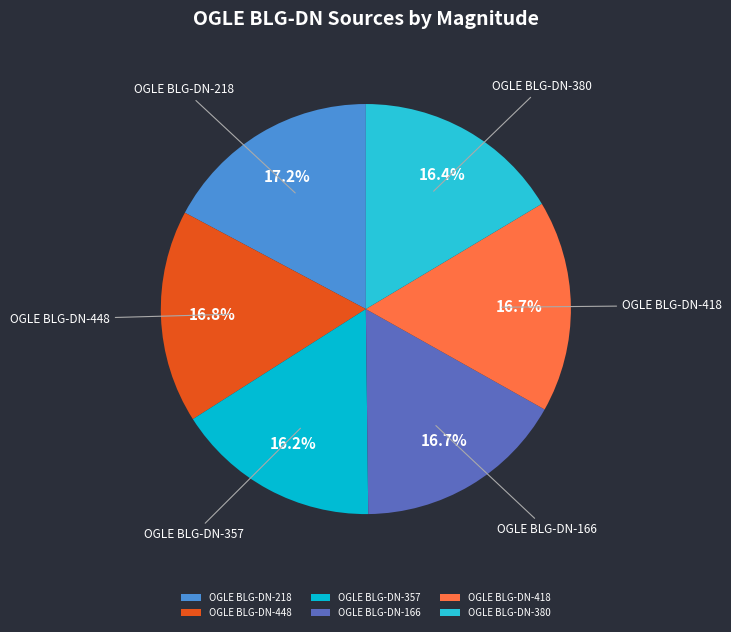

To the nearest percent, what percentage of the pie is OGLE BLG-DN-448?

17%